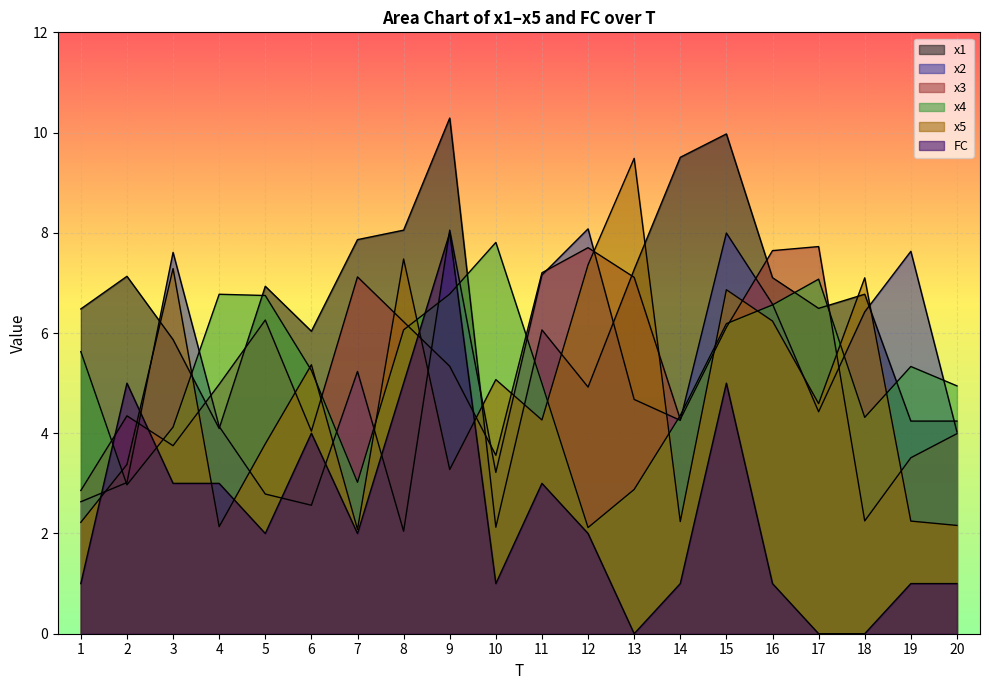

Reading left to right, list all the values displayed in this chart.

x1: 6.5	7.1	5.9	4.1	6.9	6.0	7.9	8.1	10.3	2.1	6.1	4.9	7.3	9.5	10.0	7.1	6.5	6.8	4.2	4.2
x2: 2.6	3.0	7.6	4.1	2.8	2.6	5.2	2.0	8.1	3.2	7.2	8.1	4.7	4.3	8.0	6.6	4.4	6.4	7.6	4.0
x3: 2.9	4.3	3.8	5.0	6.3	4.0	7.1	6.2	5.3	3.6	7.2	7.7	7.1	4.3	6.1	7.6	7.7	2.3	3.5	4.0
x4: 5.6	3.0	4.1	6.8	6.7	5.3	3.0	6.1	6.8	7.8	5.0	2.1	2.9	4.4	6.2	6.6	7.1	4.3	5.3	4.9
x5: 2.2	3.4	7.3	2.1	3.8	5.4	2.1	7.5	3.3	5.1	4.3	7.4	9.5	2.2	6.9	6.2	4.6	7.1	2.2	2.2
FC: 1.0	5.0	3.0	3.0	2.0	4.0	2.0	5.0	8.0	1.0	3.0	2.0	0.0	1.0	5.0	1.0	0.0	0.0	1.0	1.0